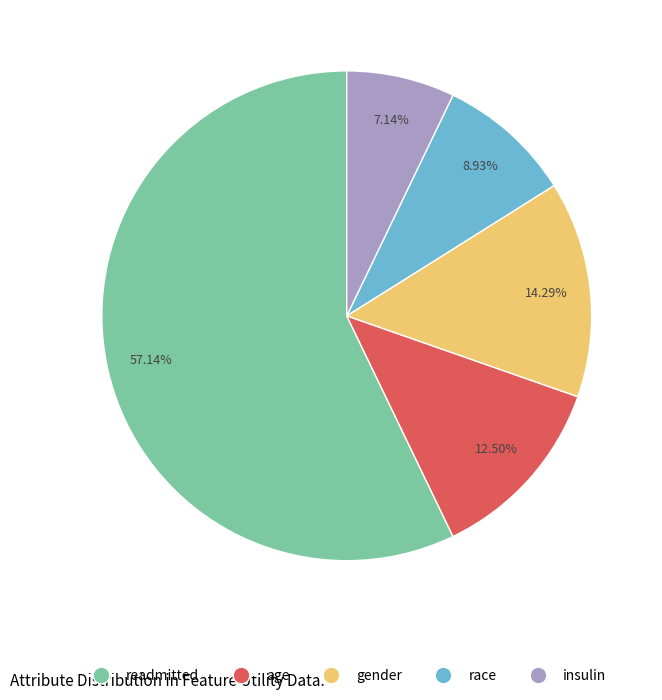

To the nearest percent, what portion does insulin represent?

7%